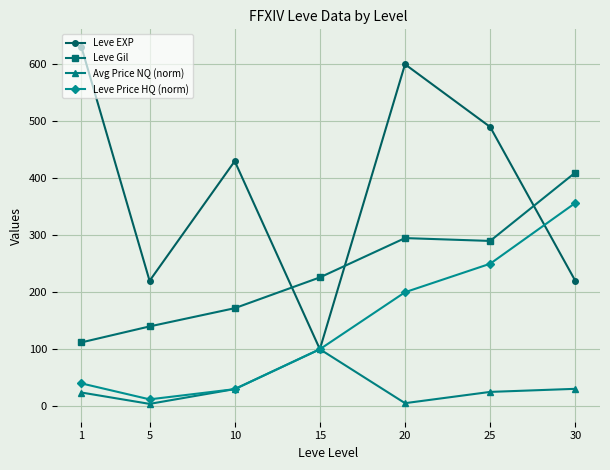

What is the minimum value for Leve EXP?

100.0